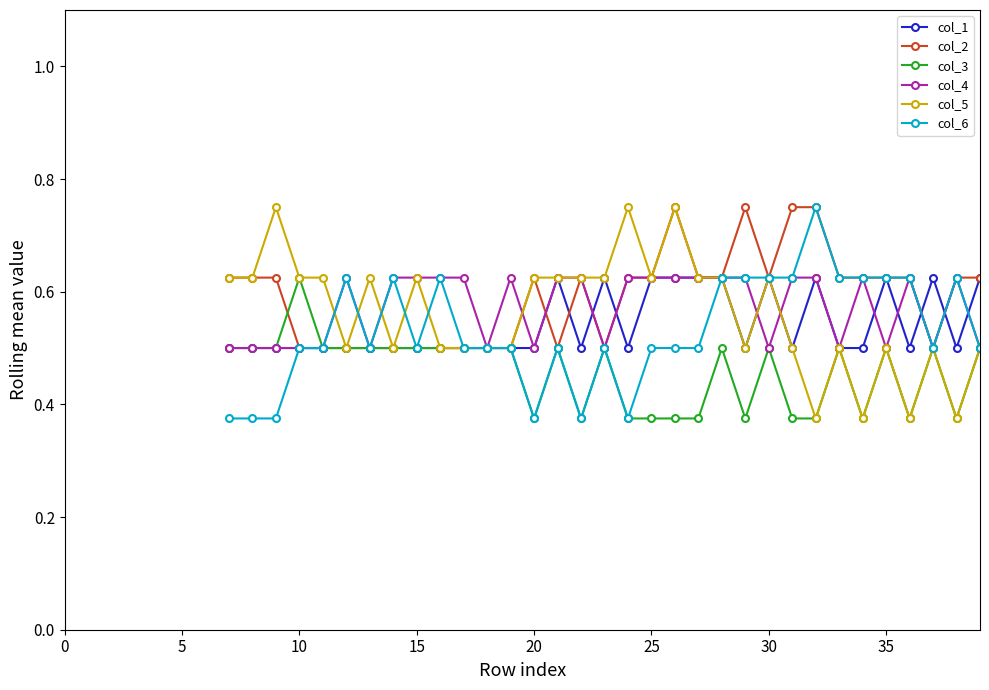

At how many categories does at least one series exceed 0?

33